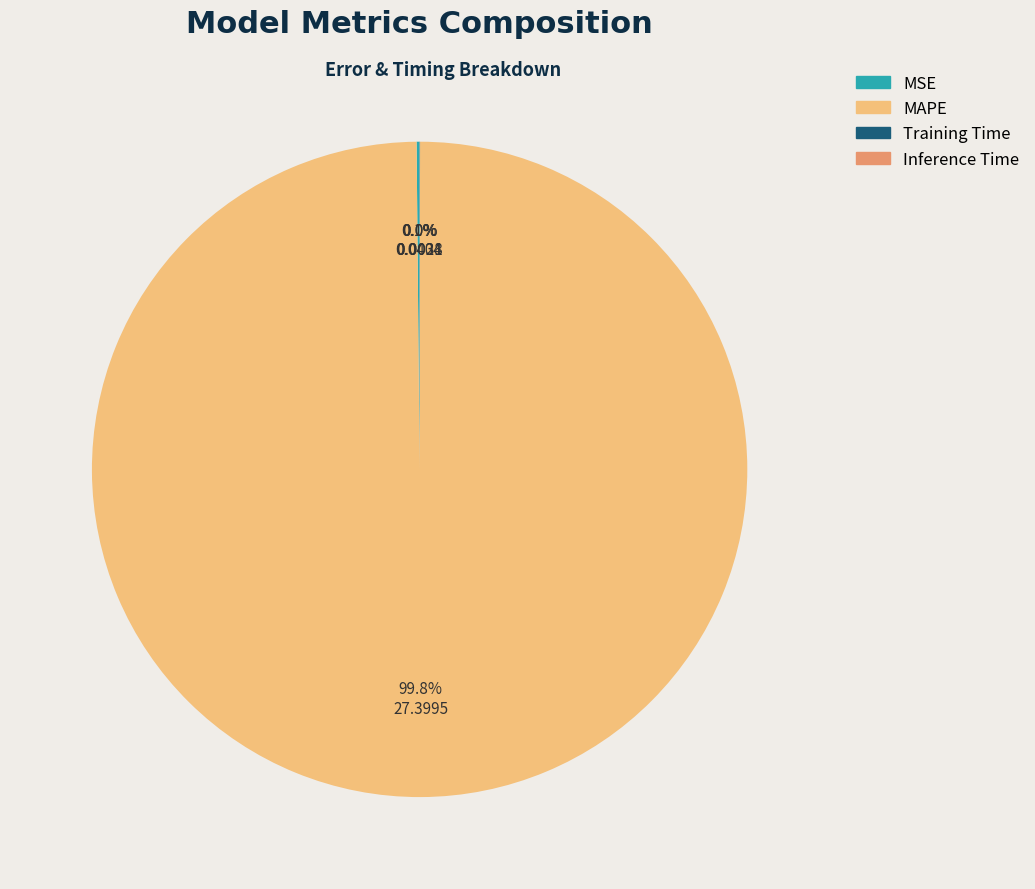

Does MAPE represent more than half of the total?

Yes